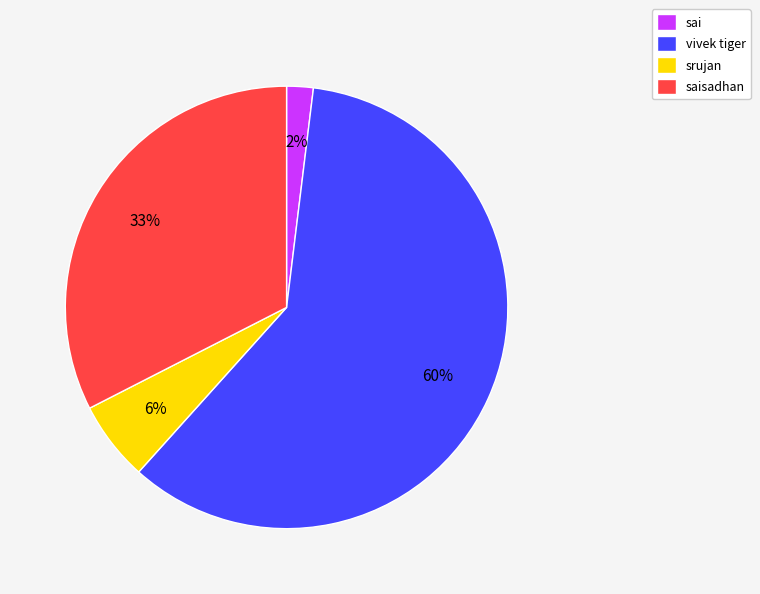

True or false: srujan accounts for 6% of the total.

True